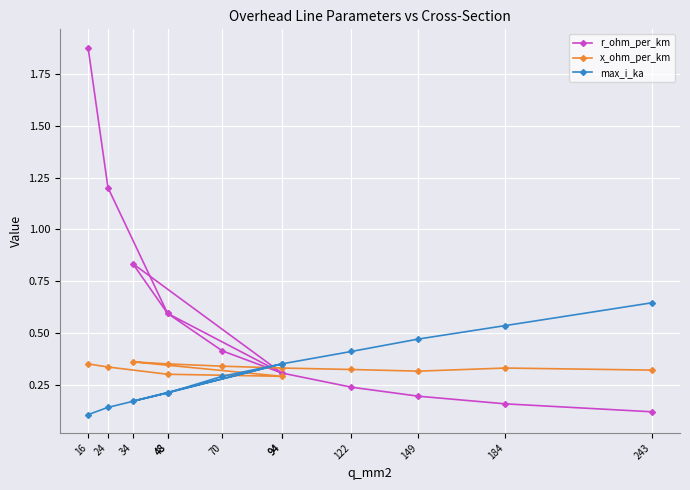

What is the sum of the r_ohm_per_km values at 184 and 48?

0.8